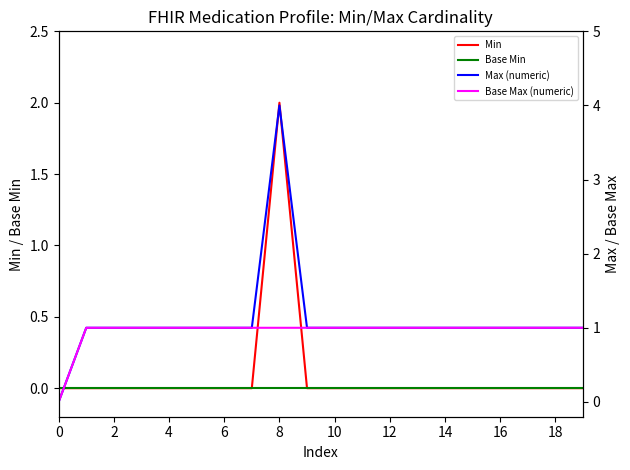

In Max (numeric), how many points are higher than both neighbors (excluding endpoints)?

1